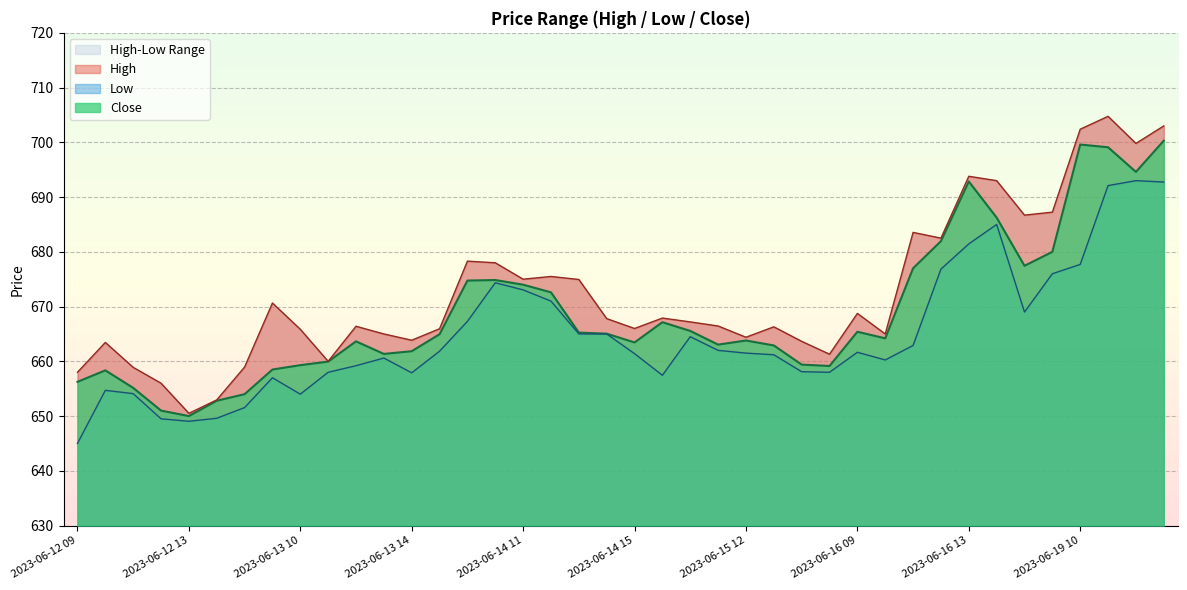

List the series in order of their peak value, lowest first.

Low, Close, High